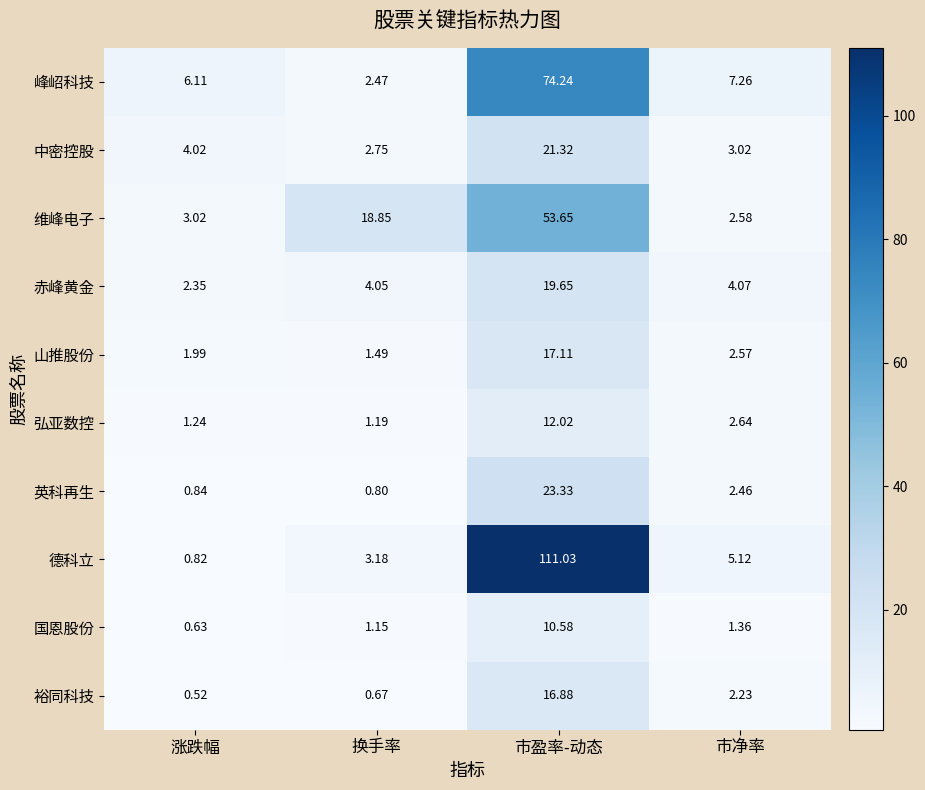

At which category is the sum across all series the highest?

市盈率-动态